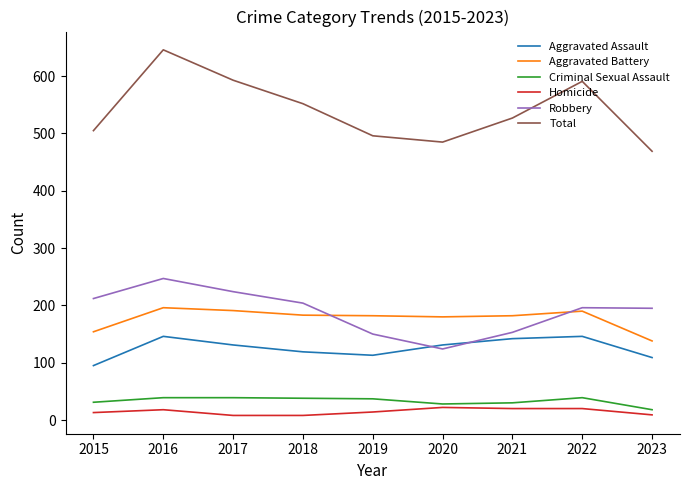

True or false: Robbery has a value of 124 at 2020.

True